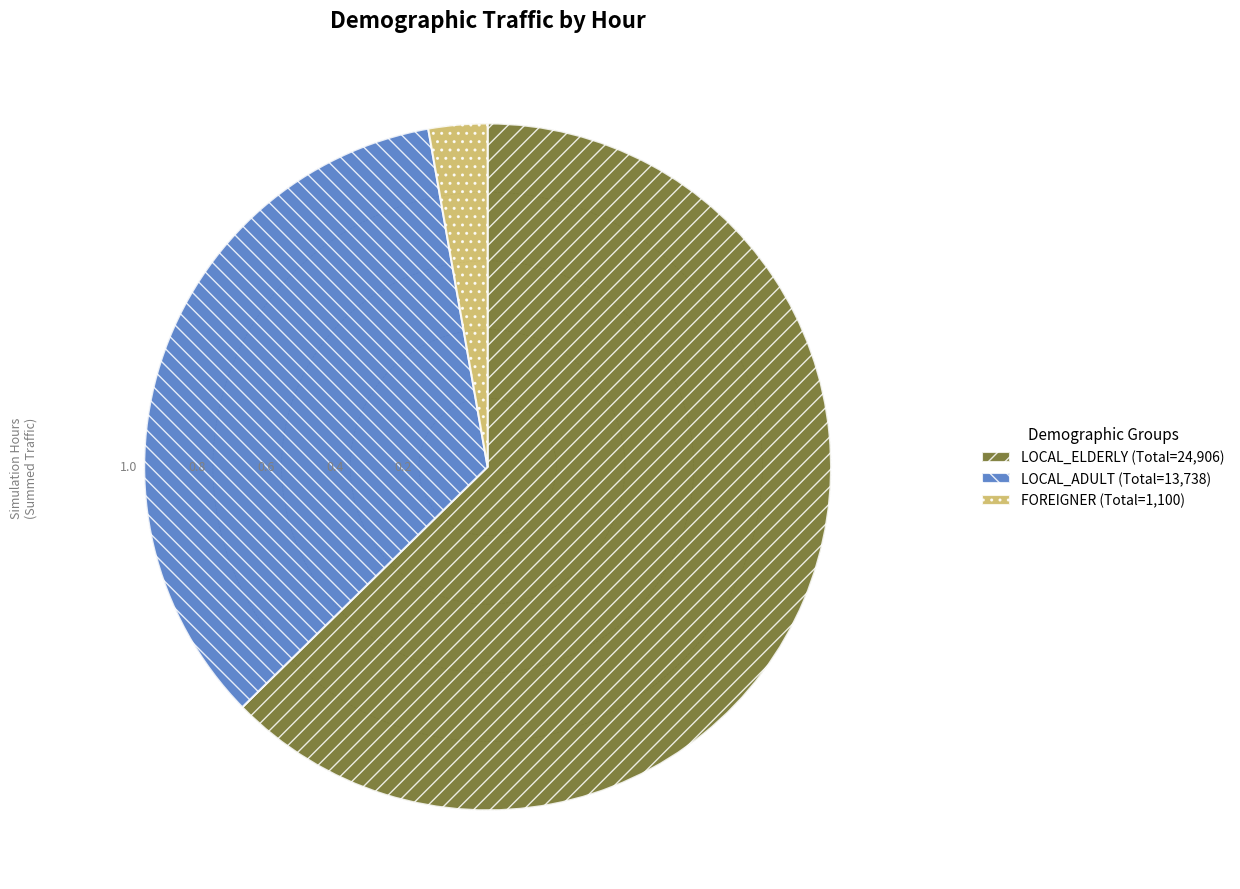

How many slices are in this pie chart?

3